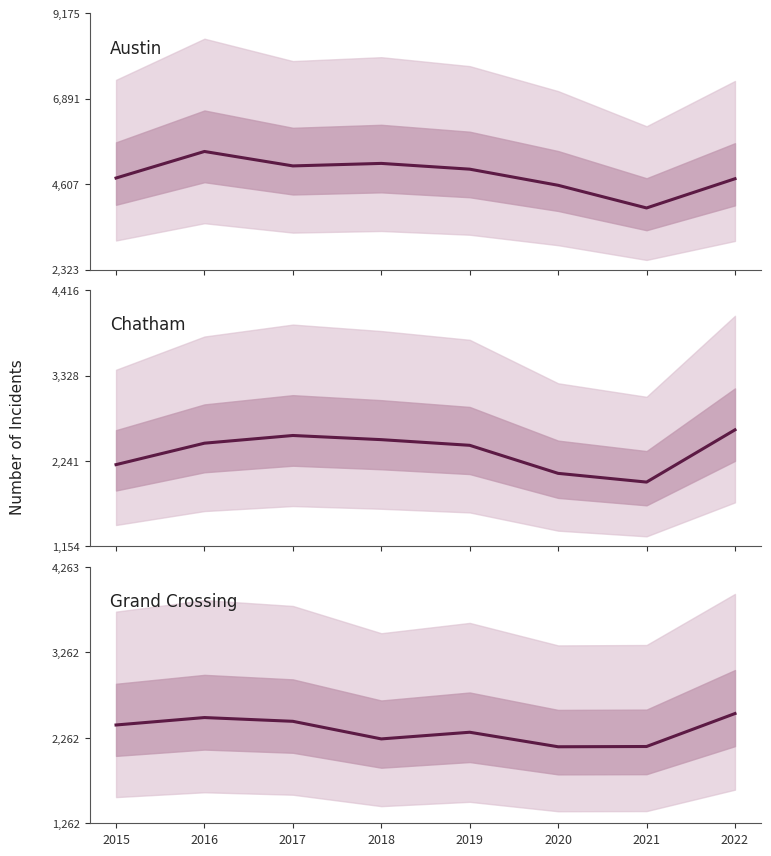

Is this an area chart (filled region under the line)?

No